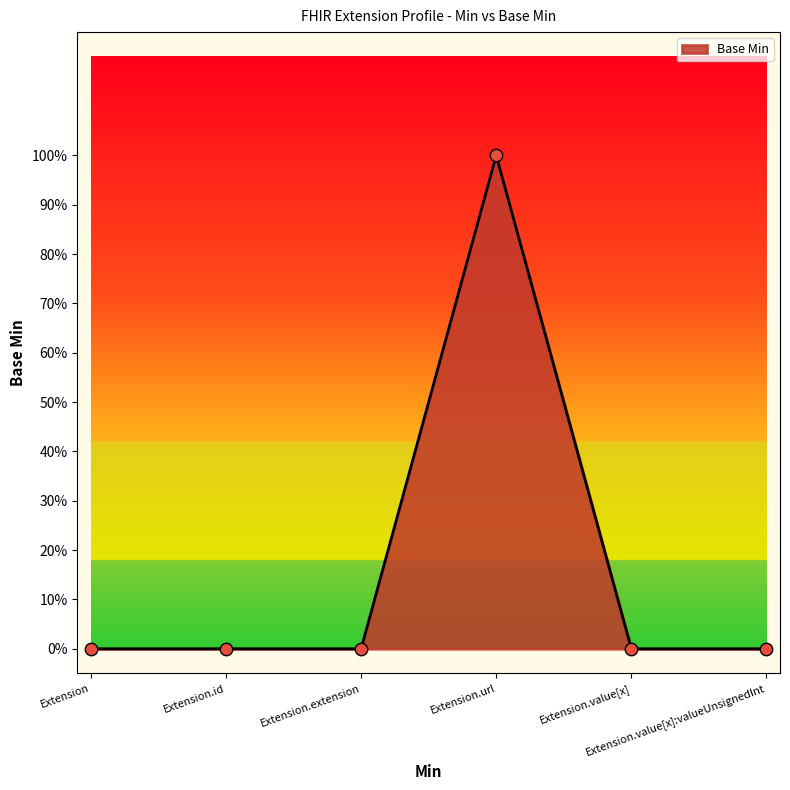

What is the change in value from Extension.url to Extension.value[x]:valueUnsignedInt?

-1